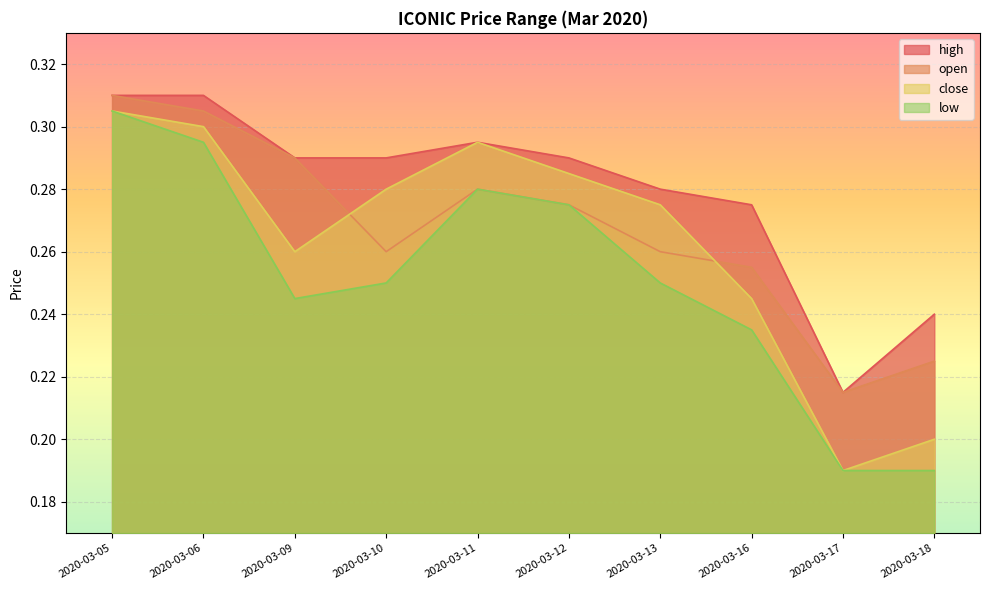

What are all the series names shown in the legend?

high, open, close, low